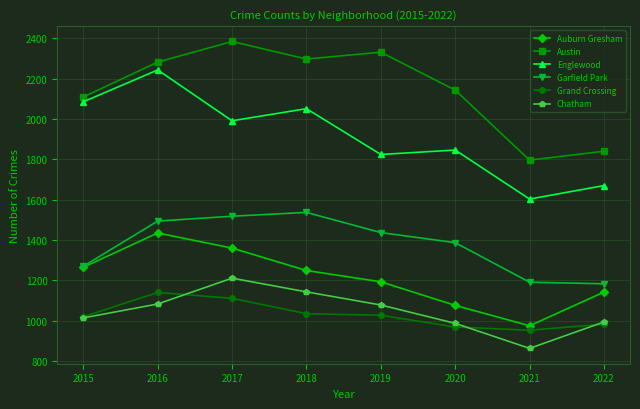

Between 2020 and 2021, which series saw the biggest shift?

Austin